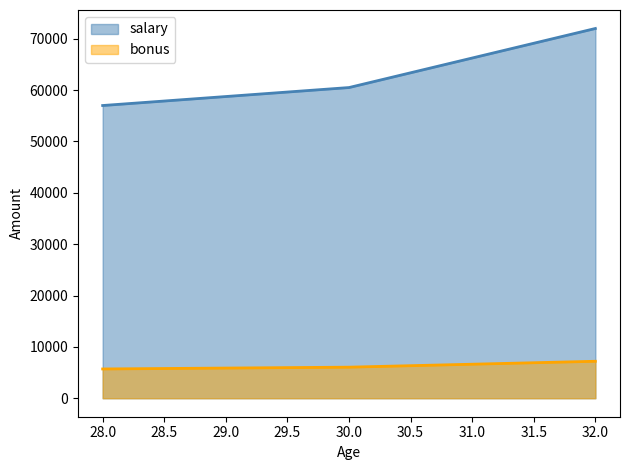

Rank the categories by bonus value from lowest to highest.

28, 30, 32